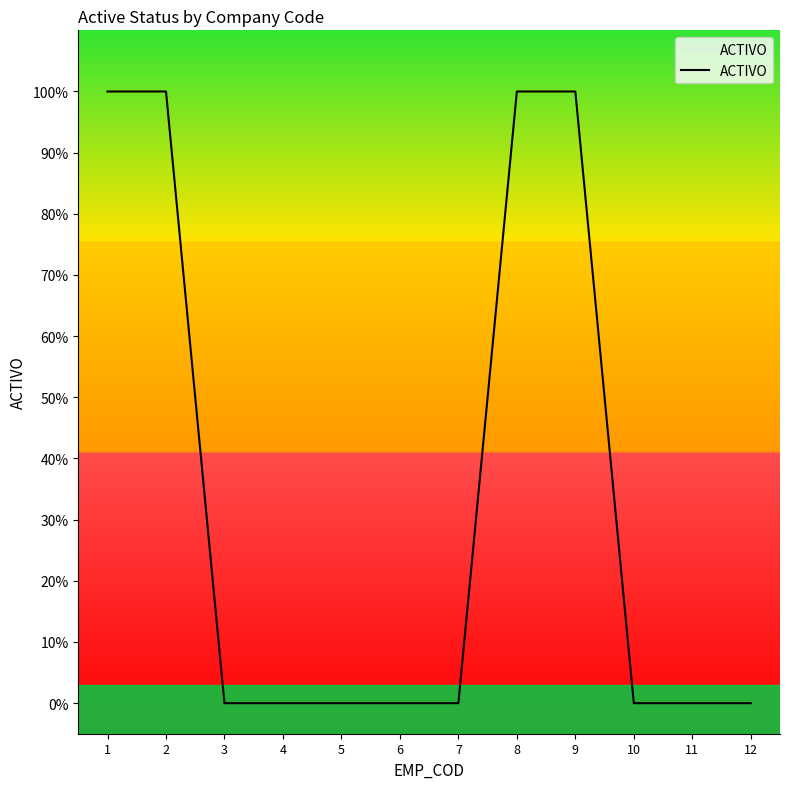

The value at 3 is 0. True or false?

True